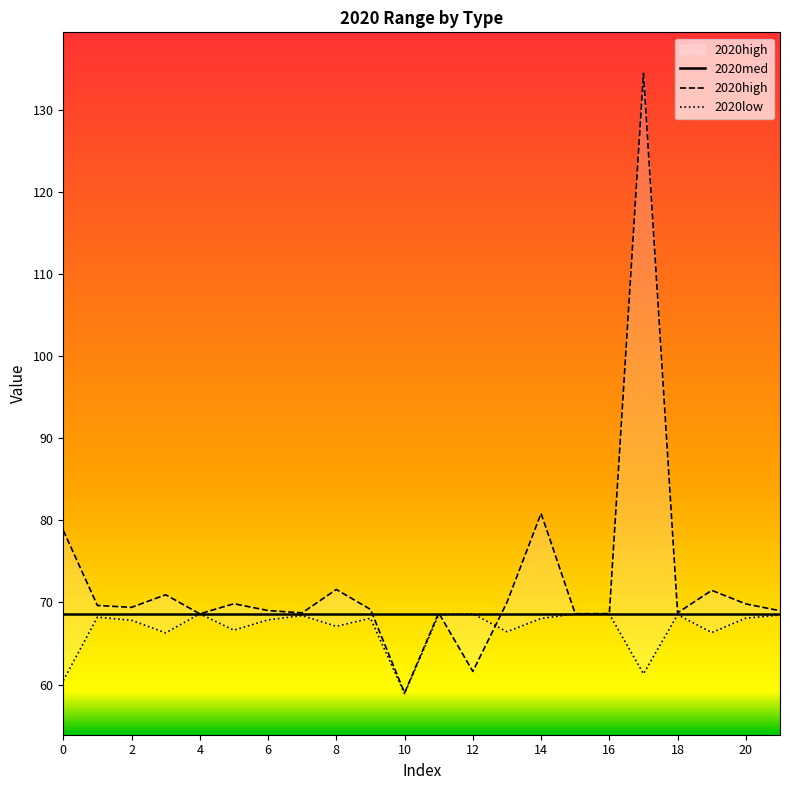

True or false: 2020med and 2020low cross at least once.

False